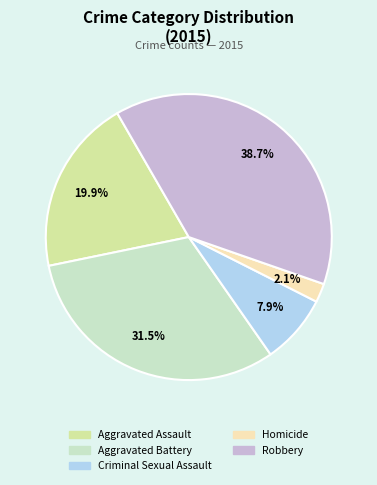

What is the largest slice in the pie chart?

Robbery